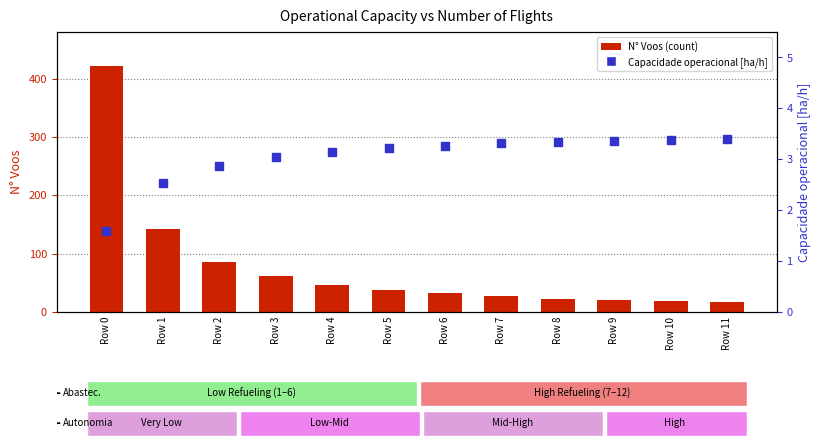

What is the total value across all series at Row 9?

24.4